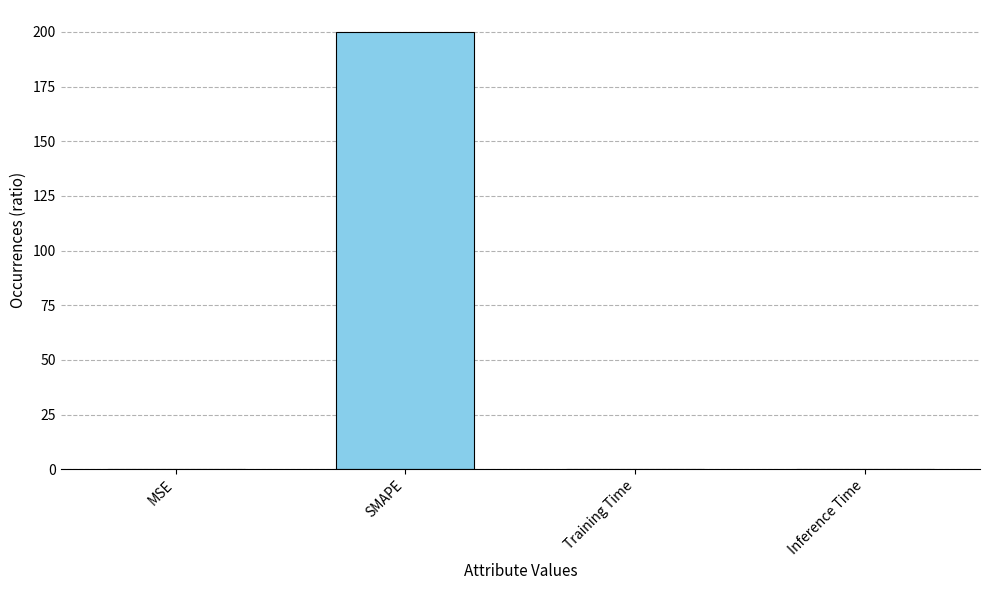

True or false: the data shows 0.0 at Inference Time.

True